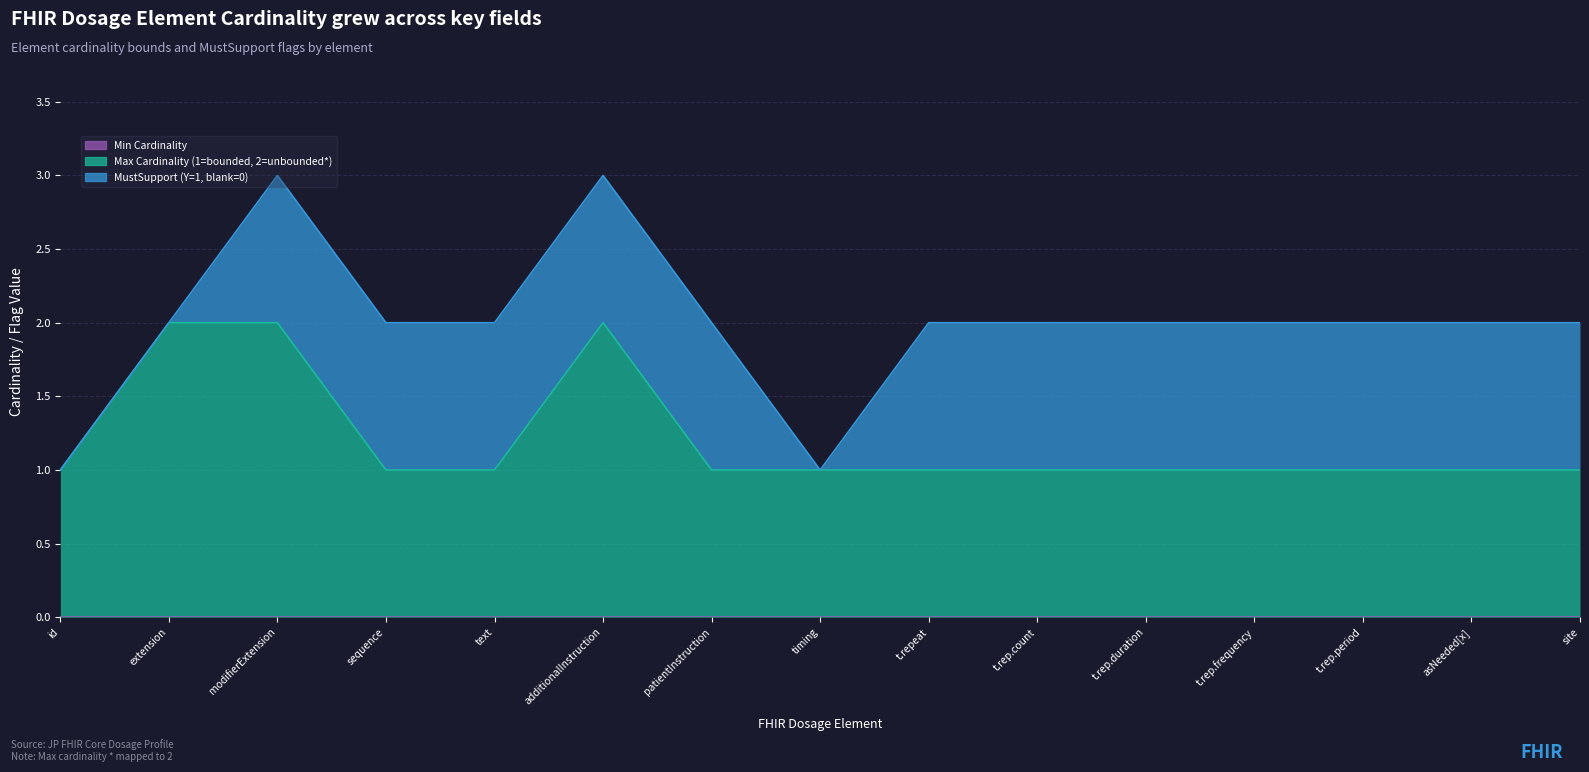

How many distinct data groups are displayed?

3